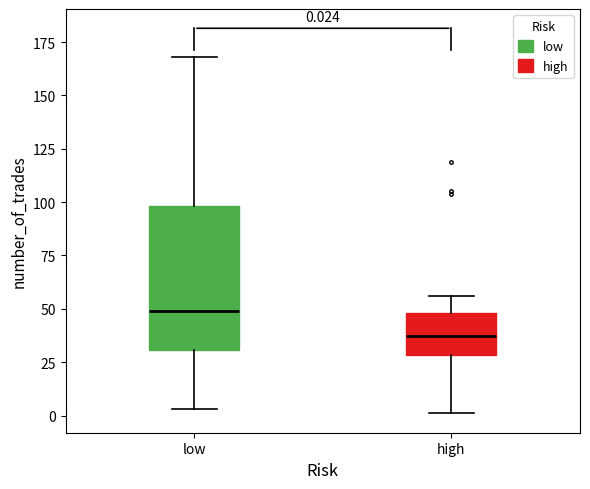

Which box's median line is the lowest?

high